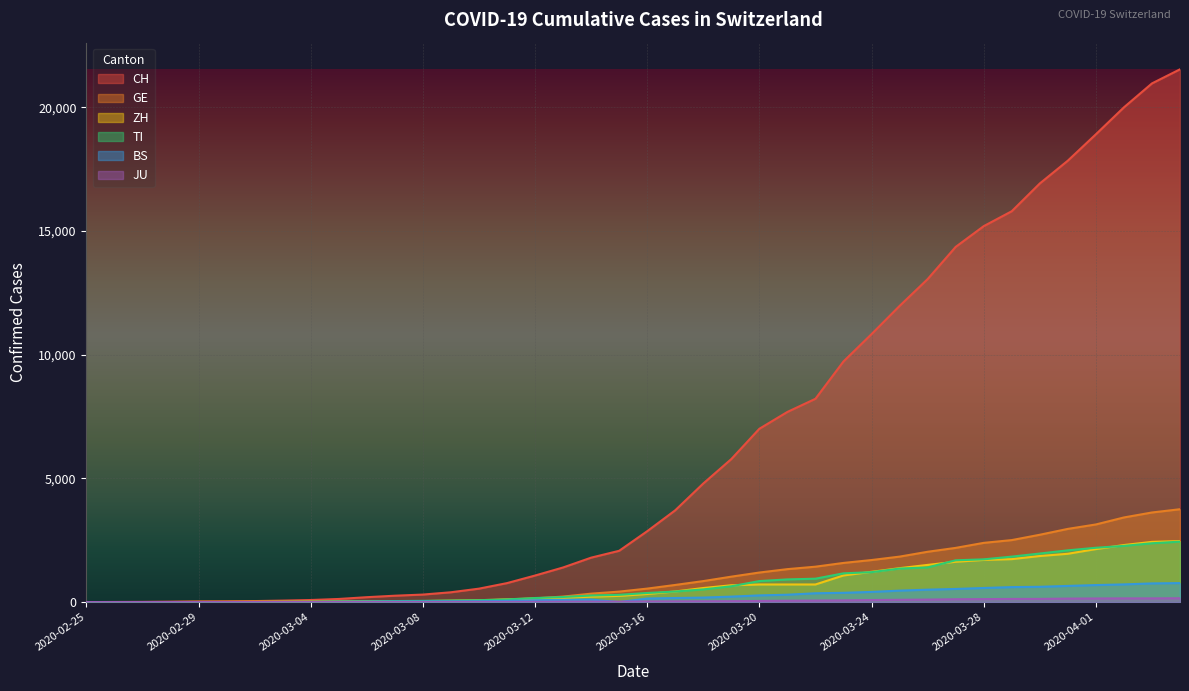

Rank the categories by BS value from highest to lowest.

2020-04-04, 2020-04-03, 2020-04-02, 2020-04-01, 2020-03-31, 2020-03-30, 2020-03-29, 2020-03-28, 2020-03-27, 2020-03-26, 2020-03-25, 2020-03-24, 2020-03-23, 2020-03-22, 2020-03-21, 2020-03-20, 2020-03-19, 2020-03-18, 2020-03-17, 2020-03-16, 2020-03-14, 2020-03-13, 2020-03-12, 2020-03-11, 2020-03-10, 2020-03-09, 2020-03-08, 2020-03-07, 2020-03-06, 2020-03-05, 2020-03-03, 2020-03-04, 2020-02-27, 2020-02-28, 2020-02-29, 2020-03-01, 2020-03-02, 2020-02-25, 2020-02-26, 2020-03-15